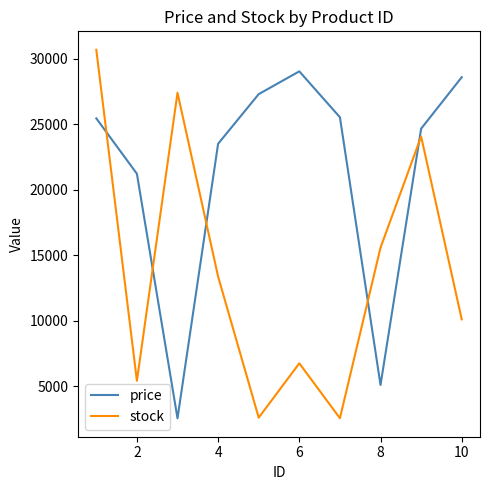

List the series in order of their overall mean, lowest first.

stock, price